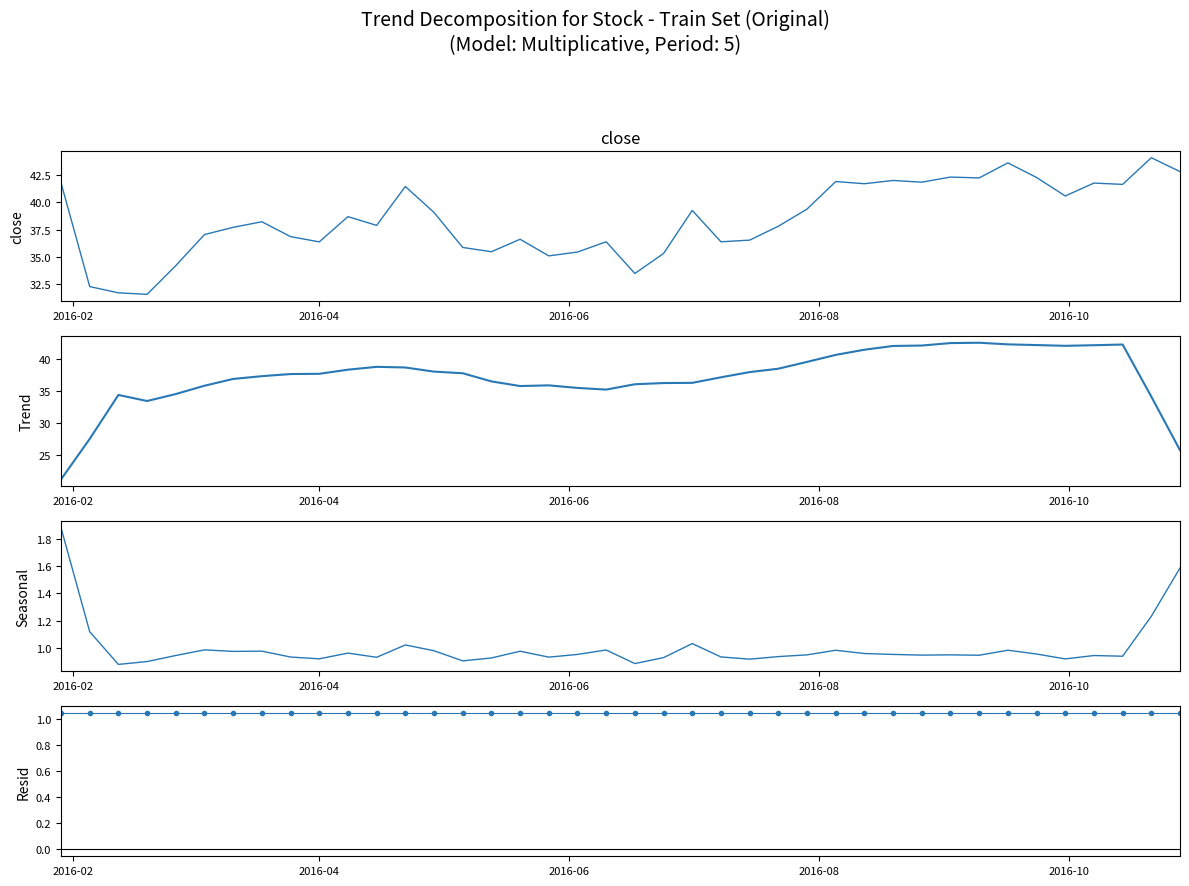

What is the maximum value for Seasonal?

1.9